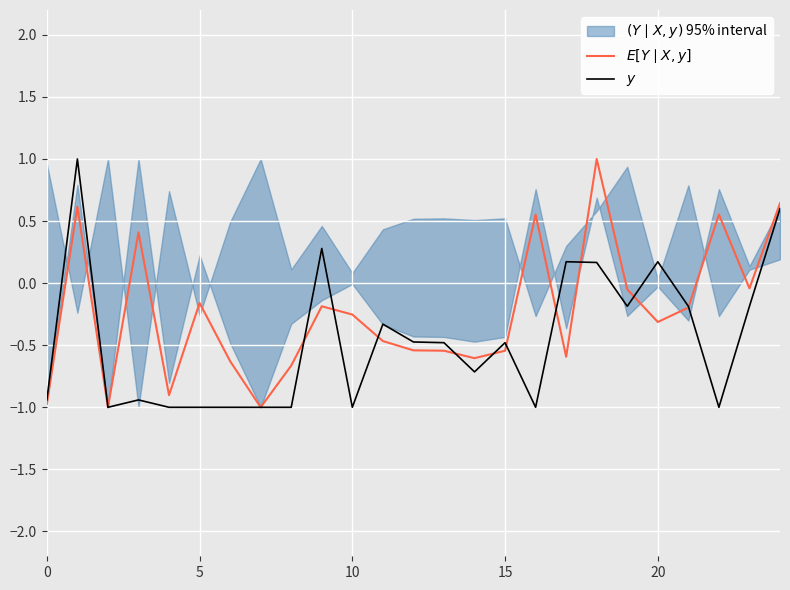

Which series has the largest range (max minus min)?

$E[Y \mid X, y]$